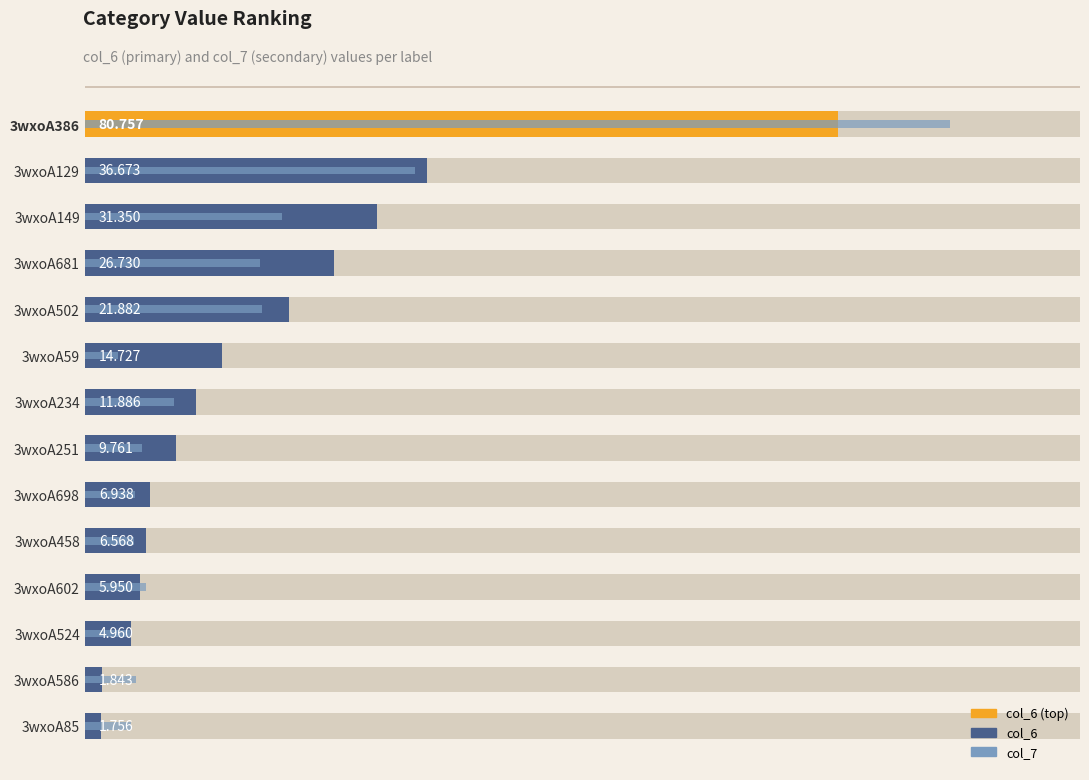

True or false: col_7 has a value of 10.2 at 3wxoA681.

False